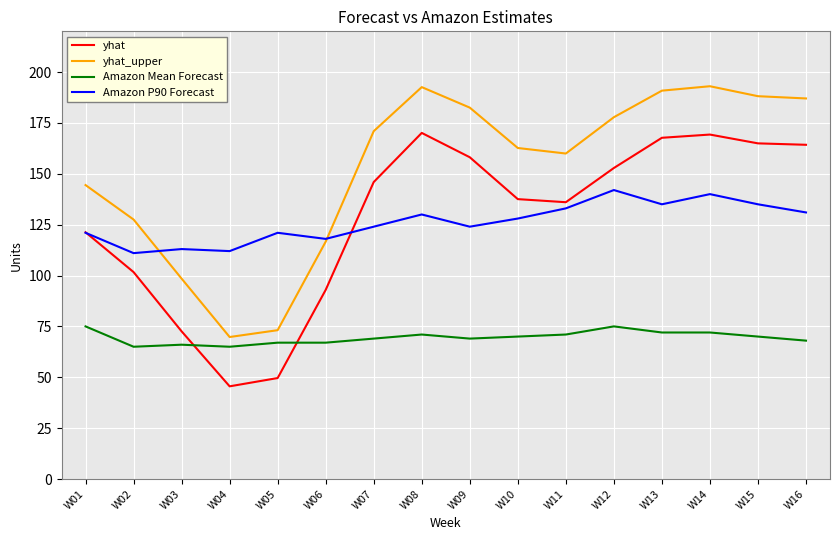

What is the maximum value for Amazon P90 Forecast?

142.0